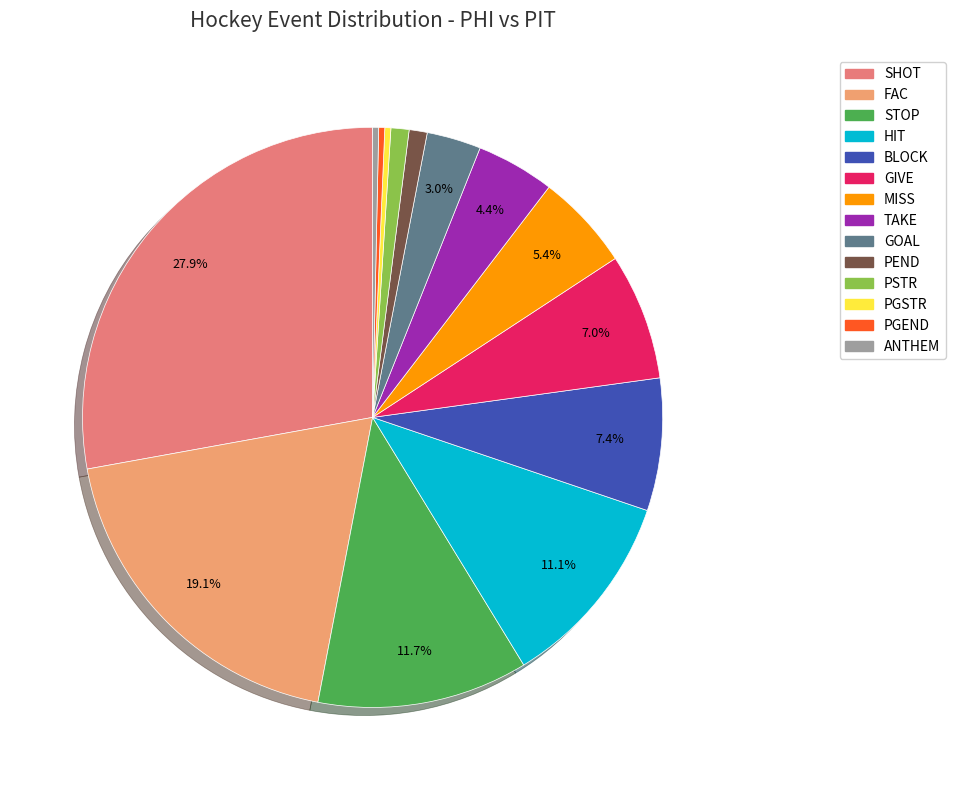

Between PGSTR and TAKE, which is larger?

TAKE